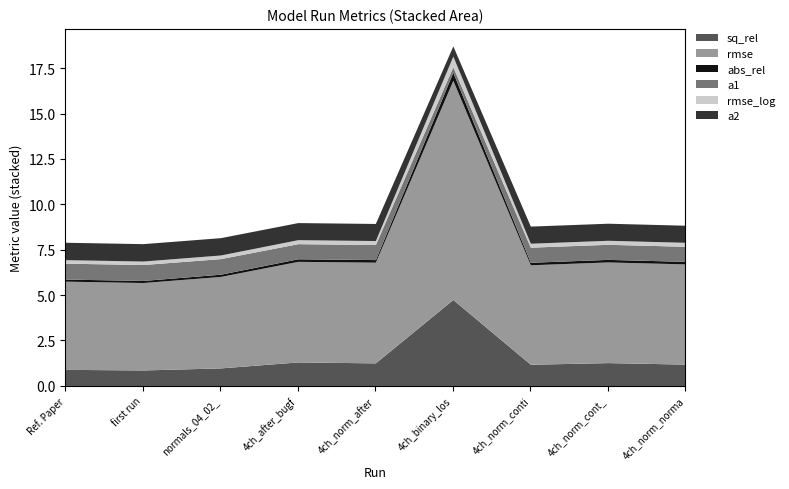

Which category has the lowest value in the sq_rel series?

first run